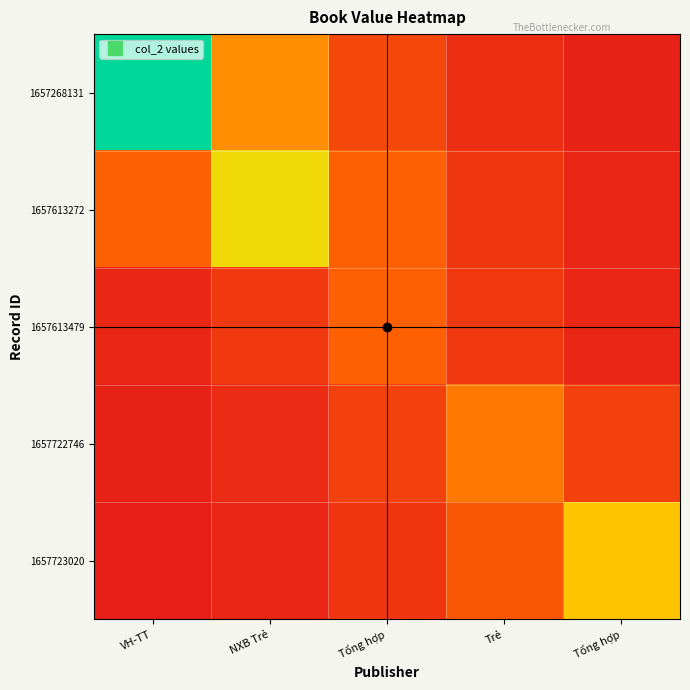

Between Trẻ and Tổng hợp, which is larger?

Tổng hợp